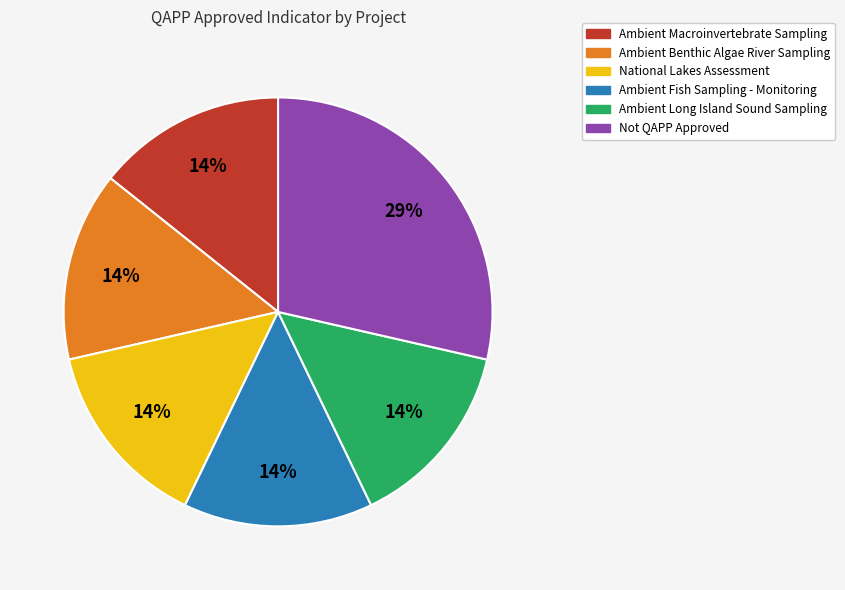

True or false: National Lakes Assessment accounts for 14% of the total.

True